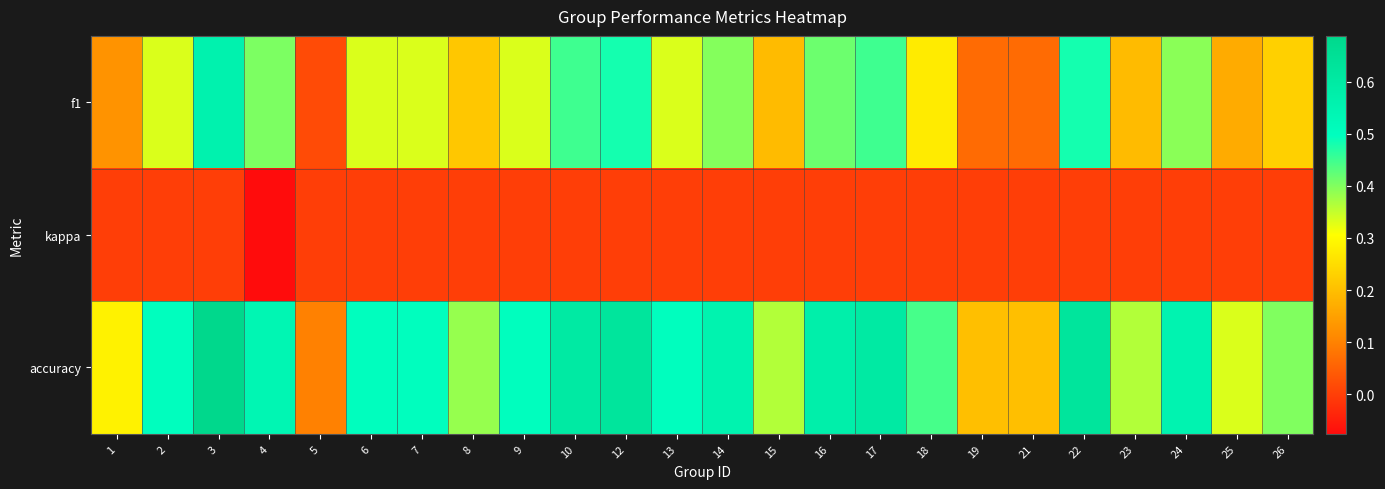

How many series are shown in this chart?

3